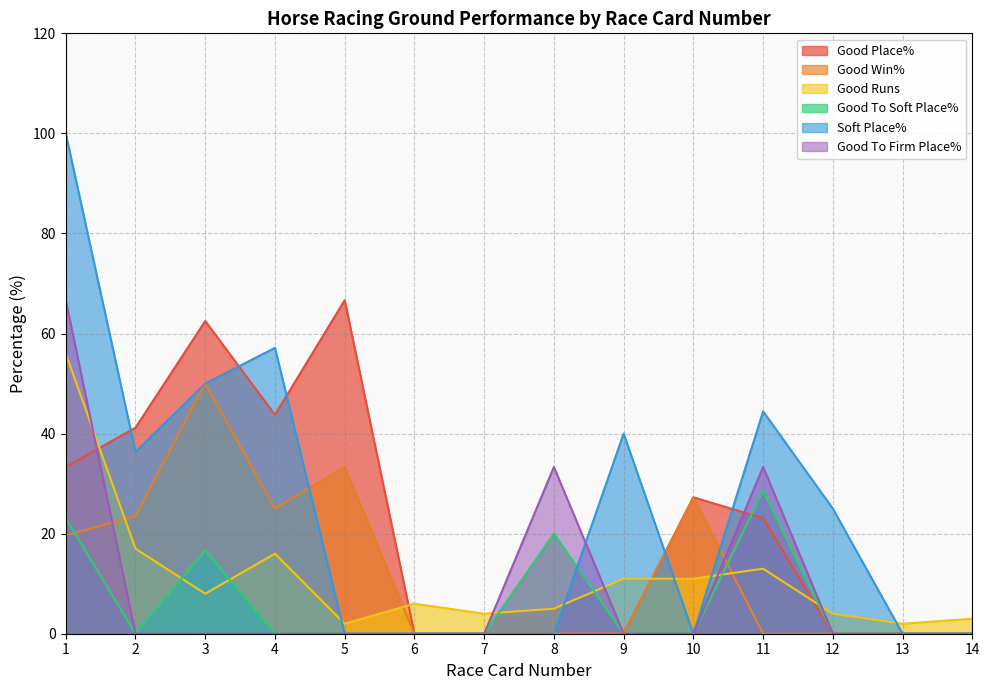

Does the chart have visible grid lines?

Yes